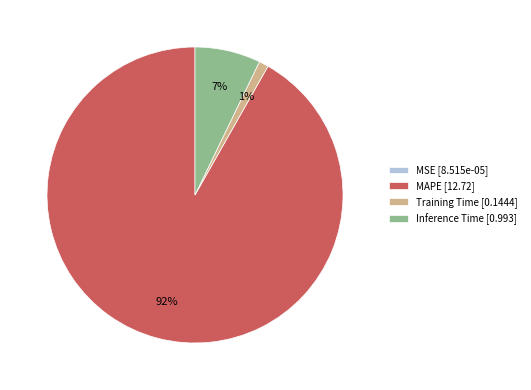

Combined, do MAPE [12.72] and Inference Time [0.993] account for over 50%?

Yes